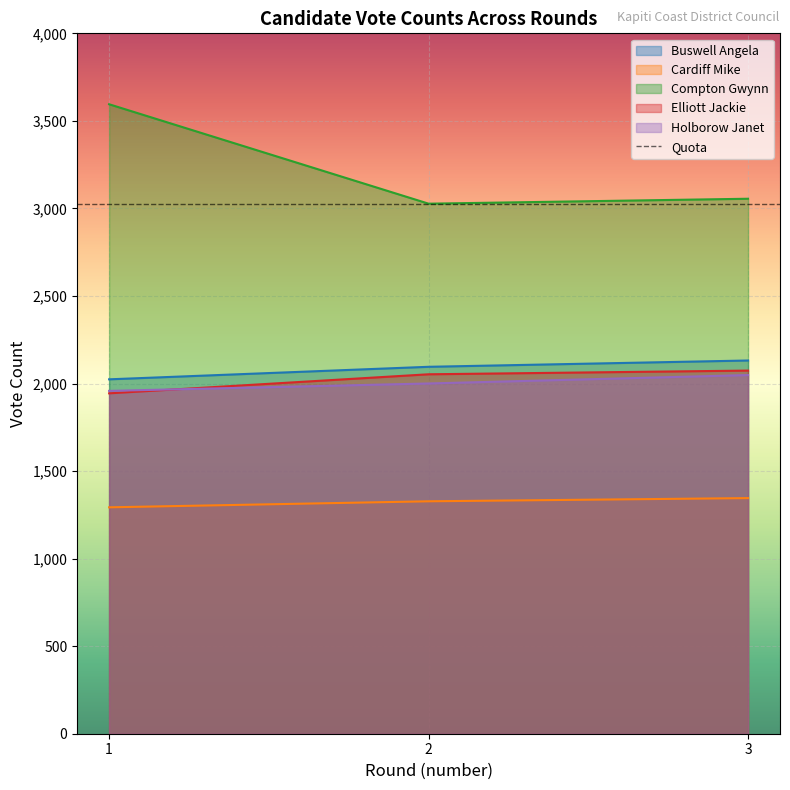

Which has a higher value, 1 or 2?

2